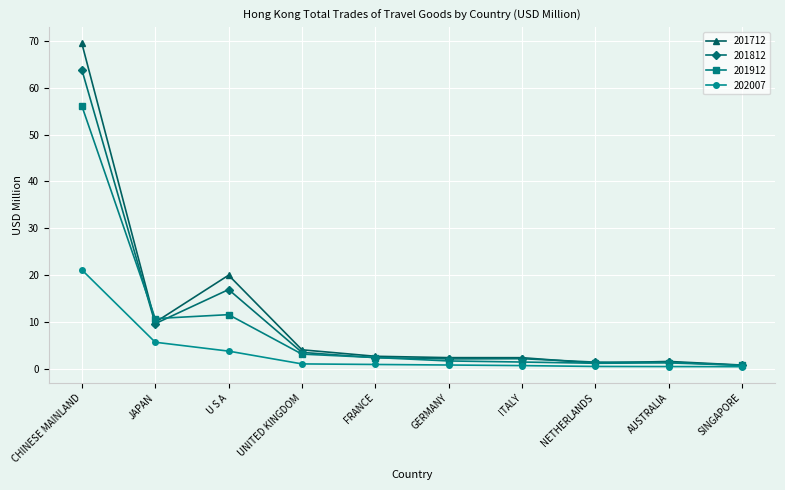

The 201712 series shows 2.3 at GERMANY. True or false?

True